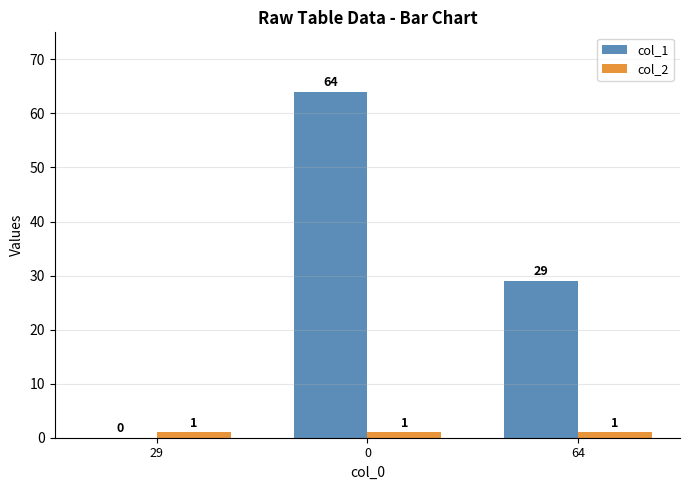

How many data points does each series have?

3